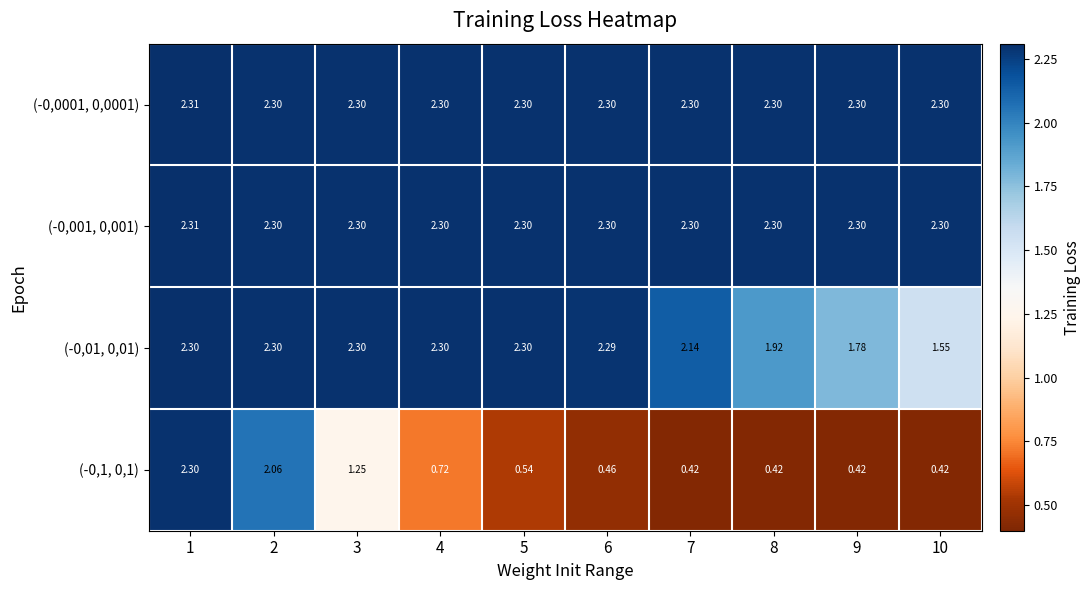

At 9, list the series in order from largest to smallest.

(-0,001, 0,001), (-0,0001, 0,0001), (-0,01, 0,01), (-0,1, 0,1)